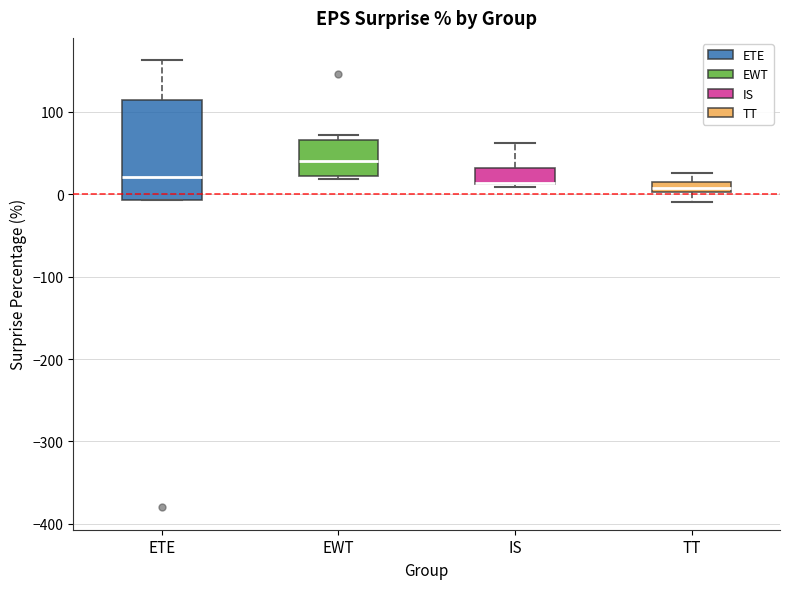

Where is the upper edge of the box for IS on the y-axis? The values are not printed on the chart, so give them approximately, as read against the axis.

30